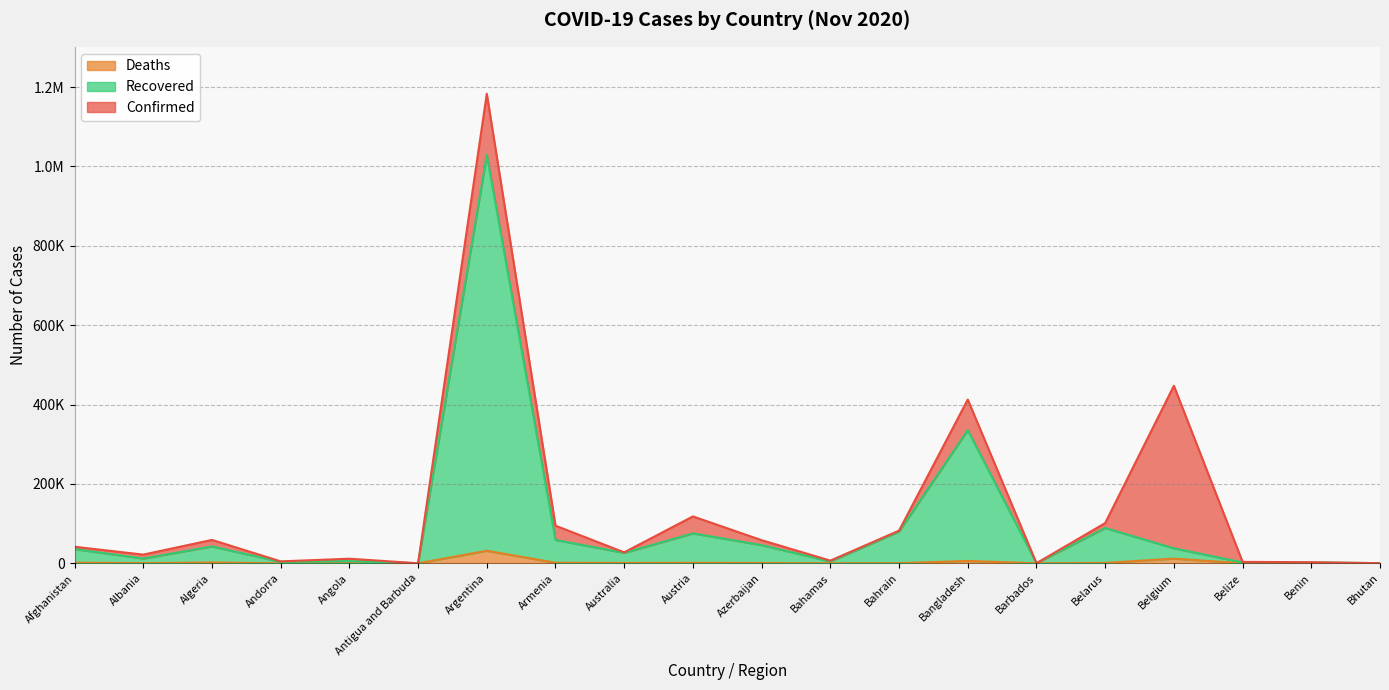

At which category does Deaths reach its first local valley?

Albania